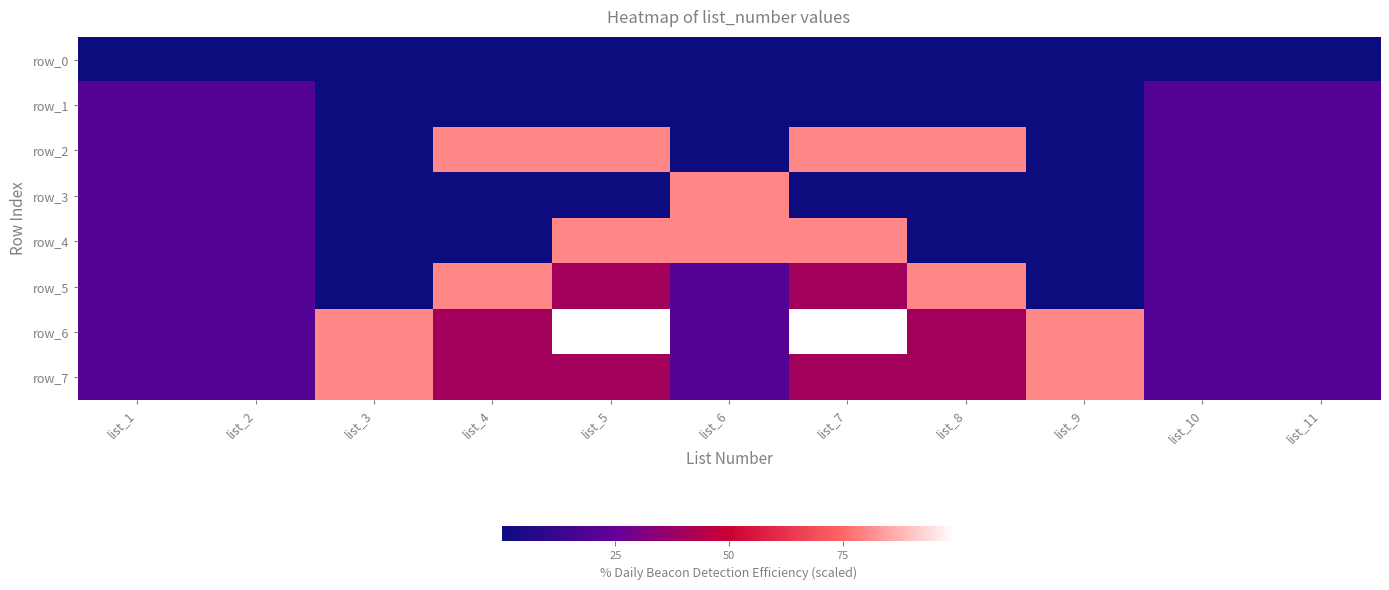

What is the sum of all row_6 values?

27031